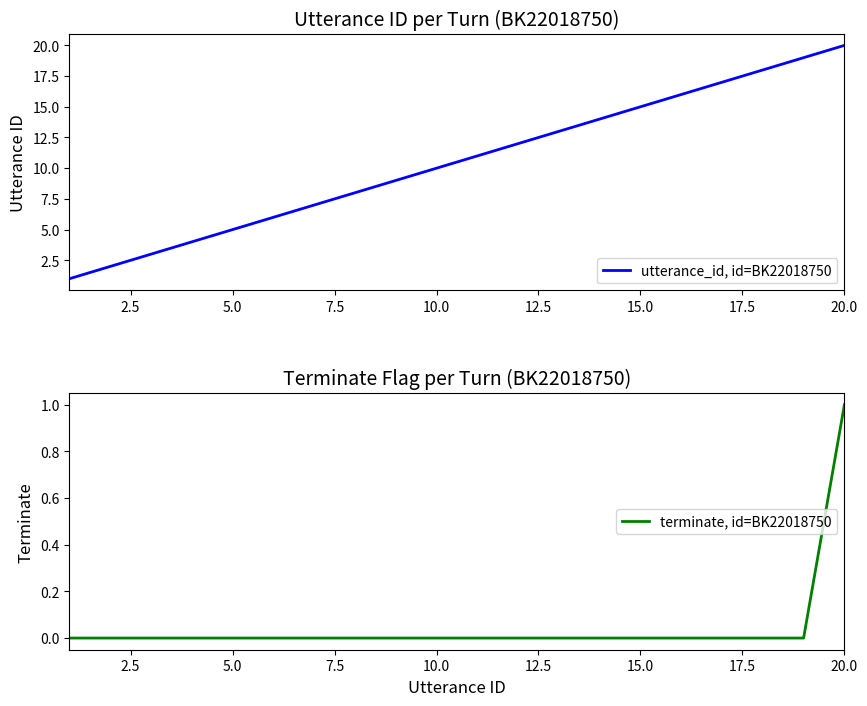

True or false: utterance_id, id=BK22018750 and terminate, id=BK22018750 intersect in this chart.

False